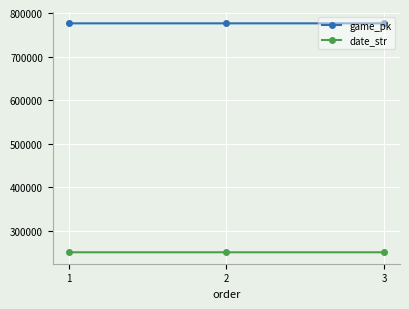

What is the spread (max minus min) of values at 1?

525382